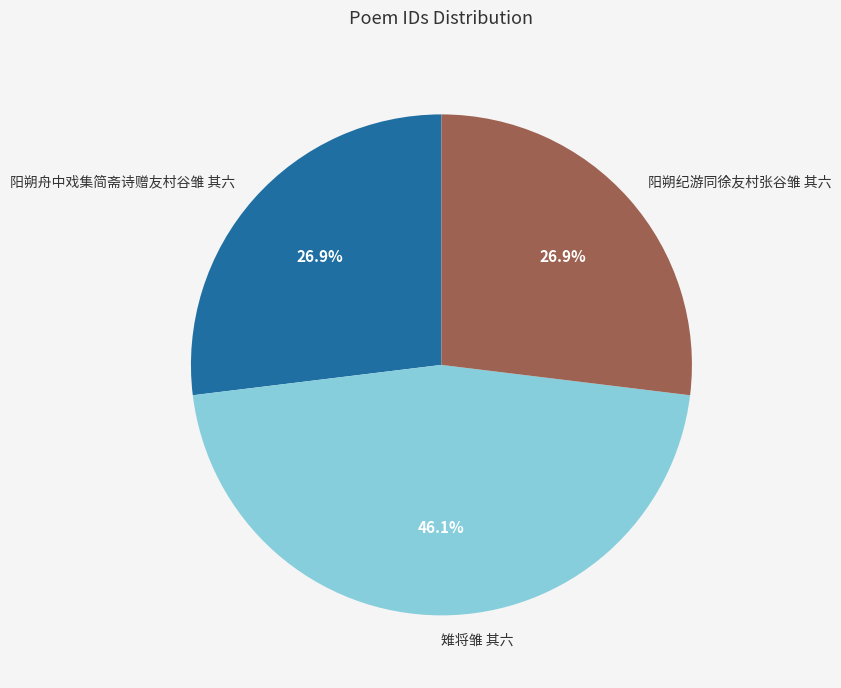

Is 阳朔舟中戏集简斋诗赠友村谷雏 其六 the majority of the pie?

No